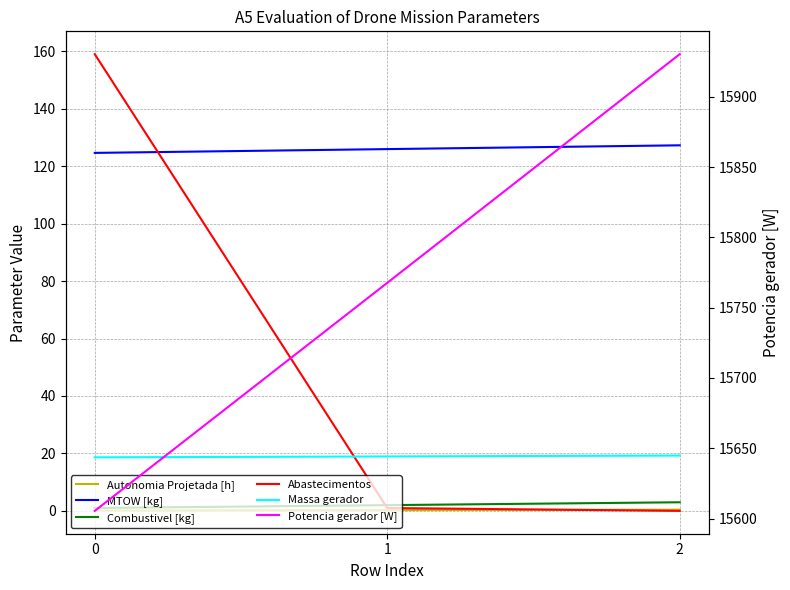

What is the average value of the Abastecimentos series?

53.3